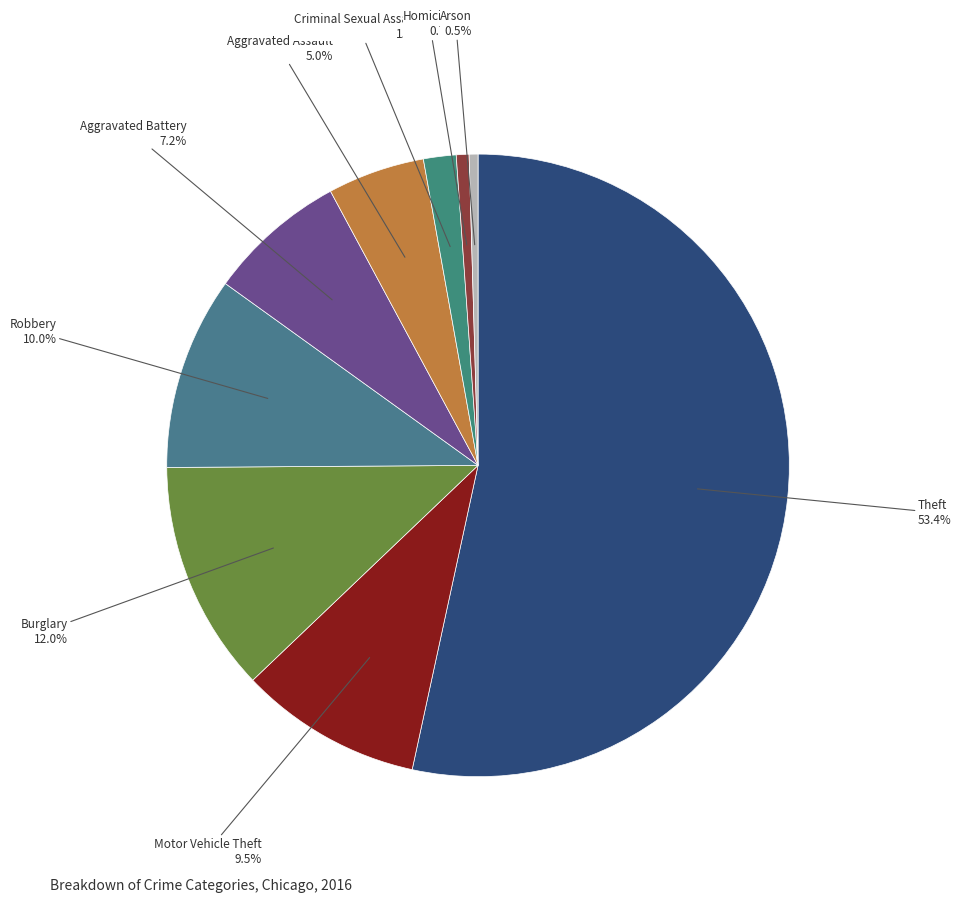

How many segments does this pie chart have?

9